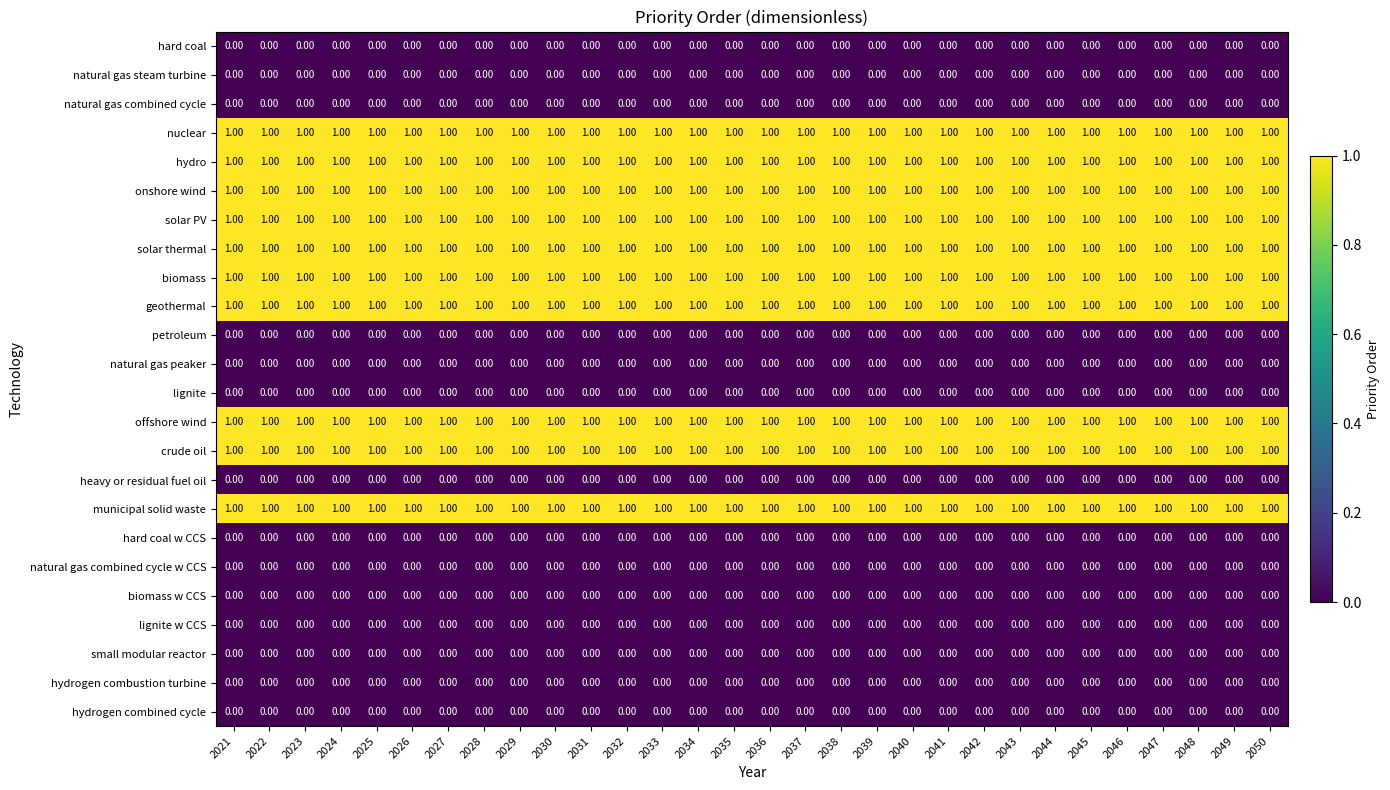

Is the value of solar thermal at 2044 greater than the value of biomass w CCS at 2037?

Yes